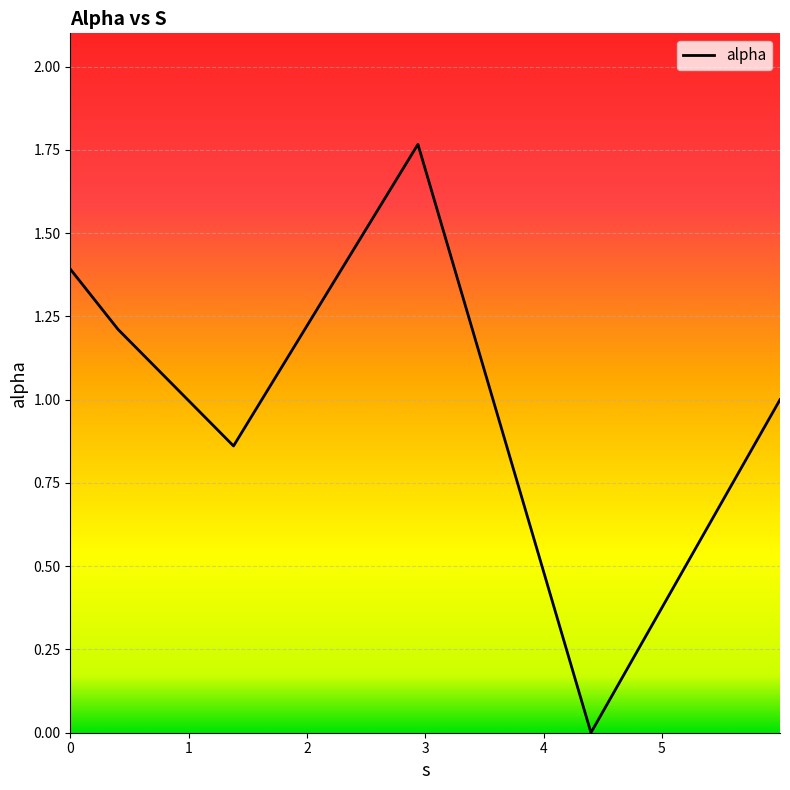

What is the average value?

1.0